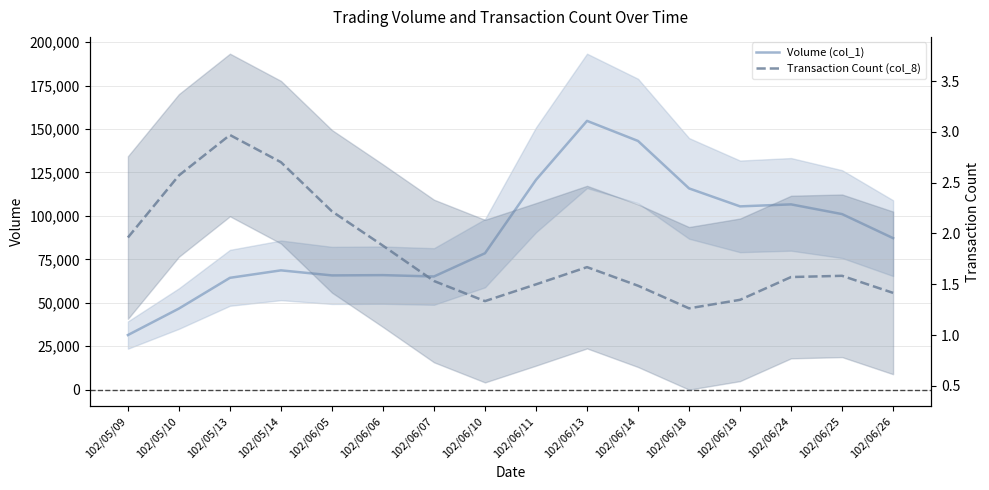

Where is the first local maximum for Transaction Count (col_8)?

102/05/13